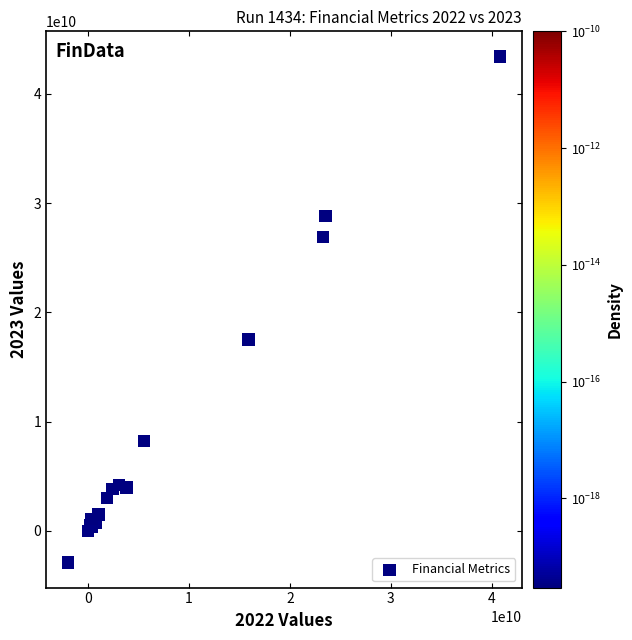

What Y value in the scatter plot is closest to 20273950000?

17506900000.0